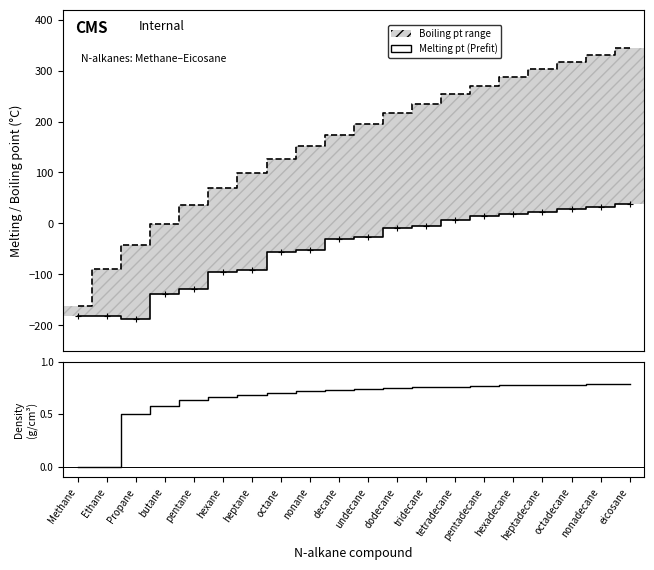

What is the difference between the second highest and second lowest values in the Density series?

0.8